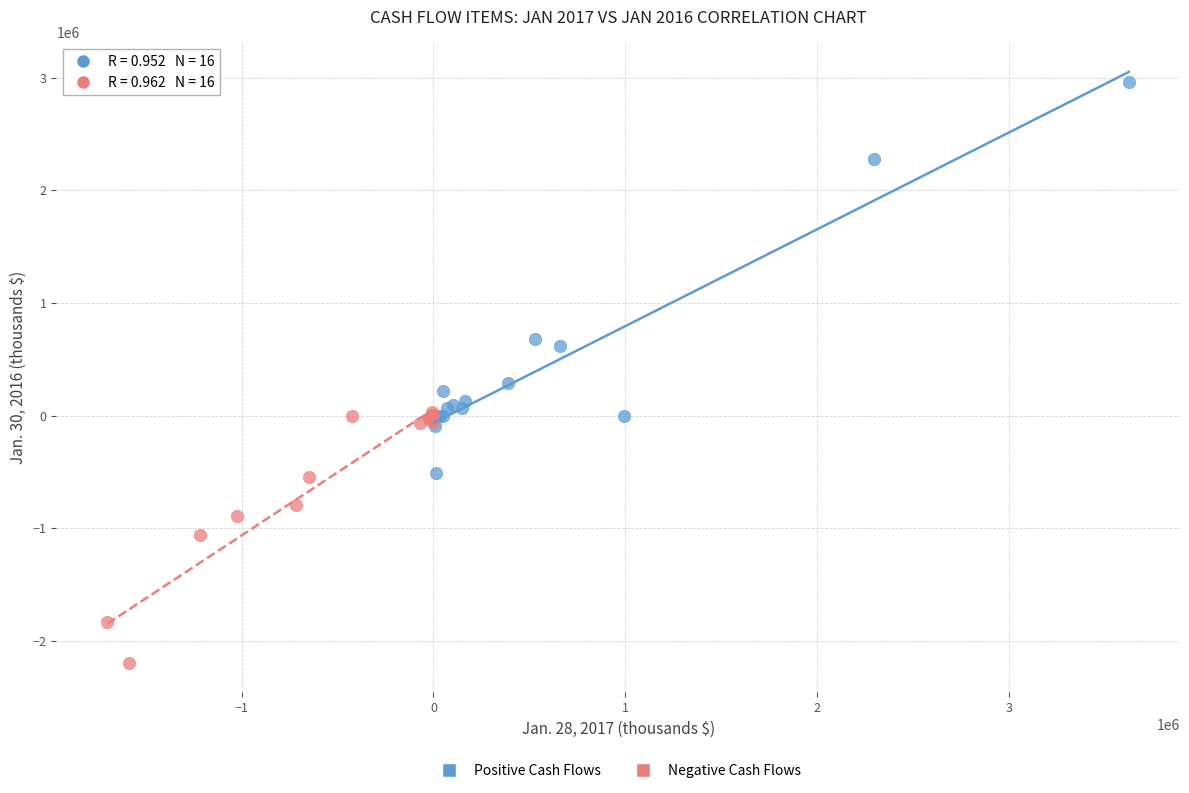

Which series reaches the maximum Y coordinate?

Positive Cash Flows